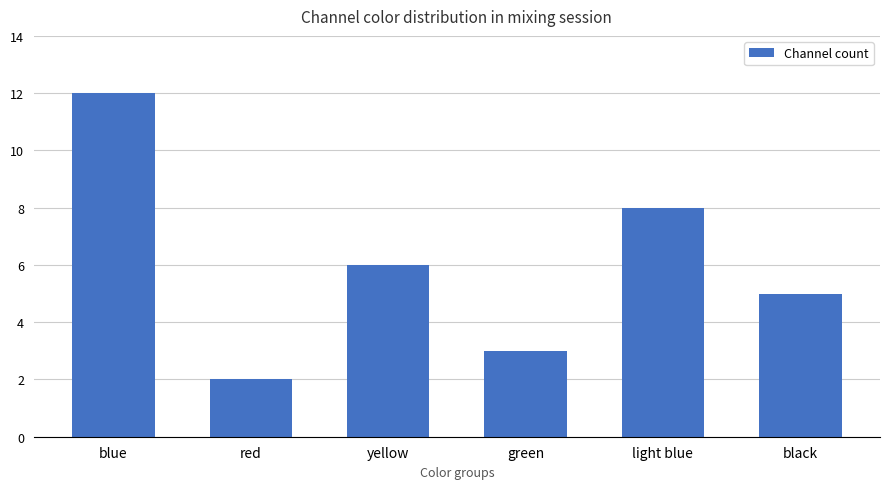

How many values are below 6?

3